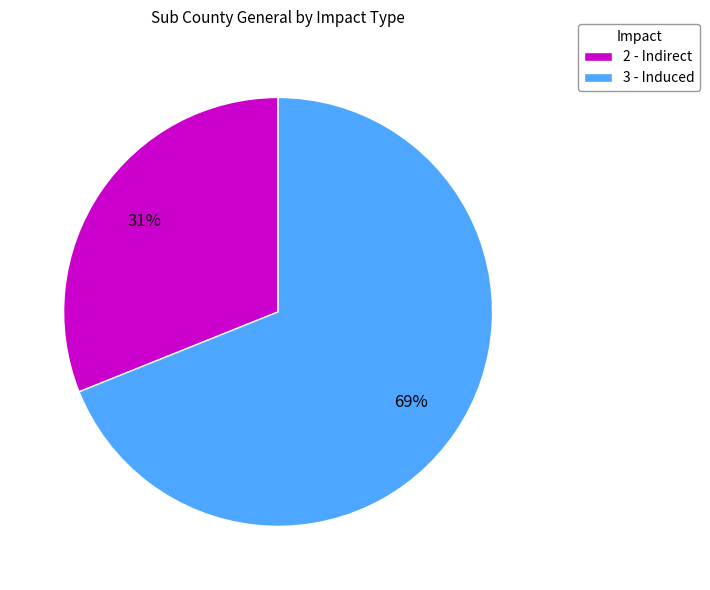

To the nearest percent, what portion does 2 - Indirect represent?

31%